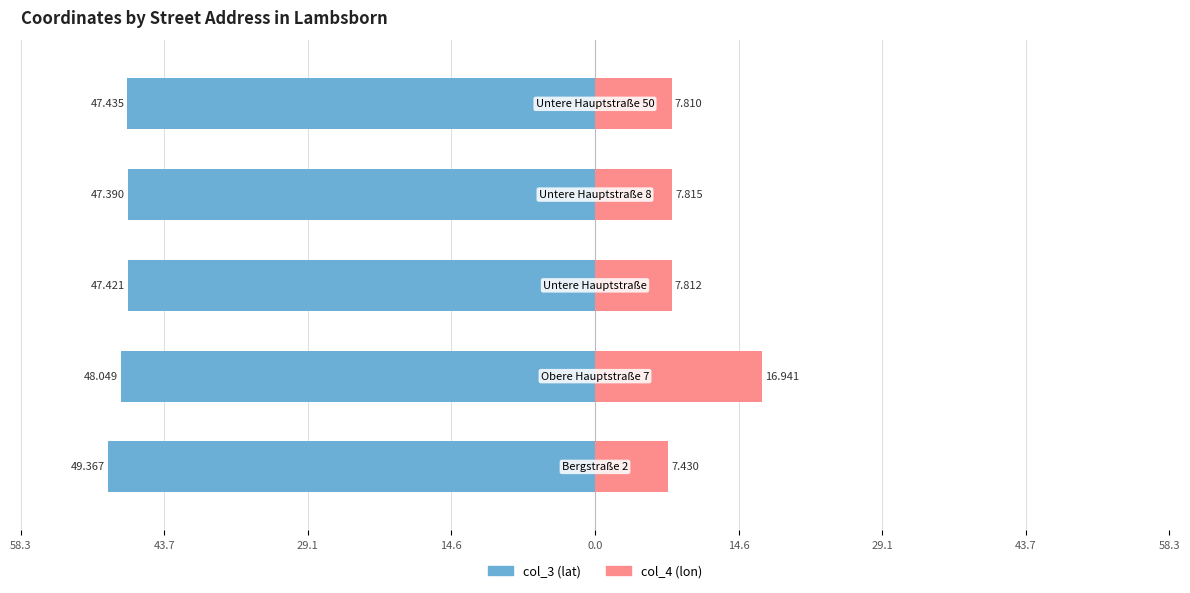

What is the difference between the maximum and minimum values in the col_3 series?

2.0